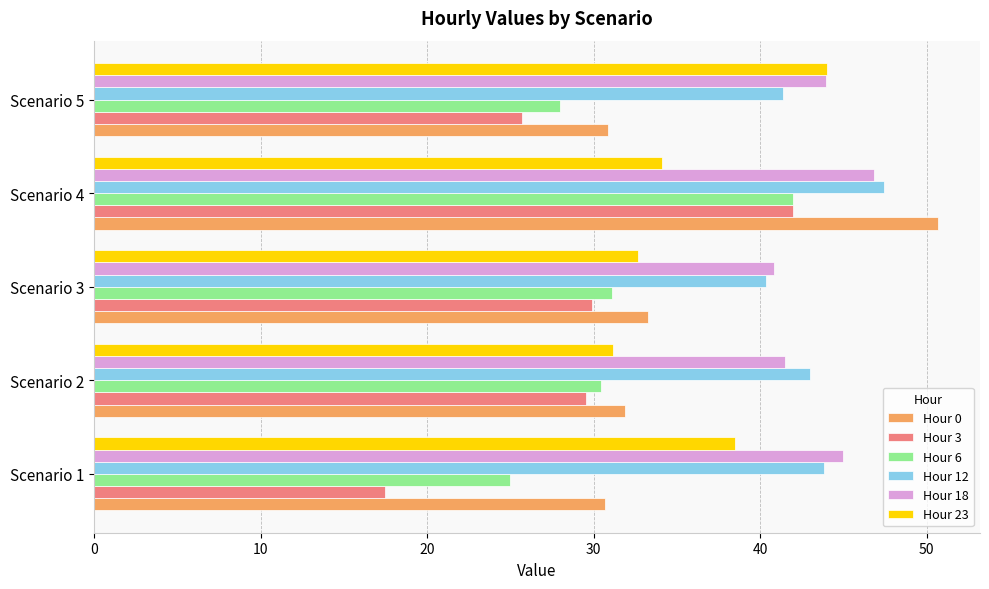

The Hour 3 series shows 17.1 at Scenario 2. True or false?

False